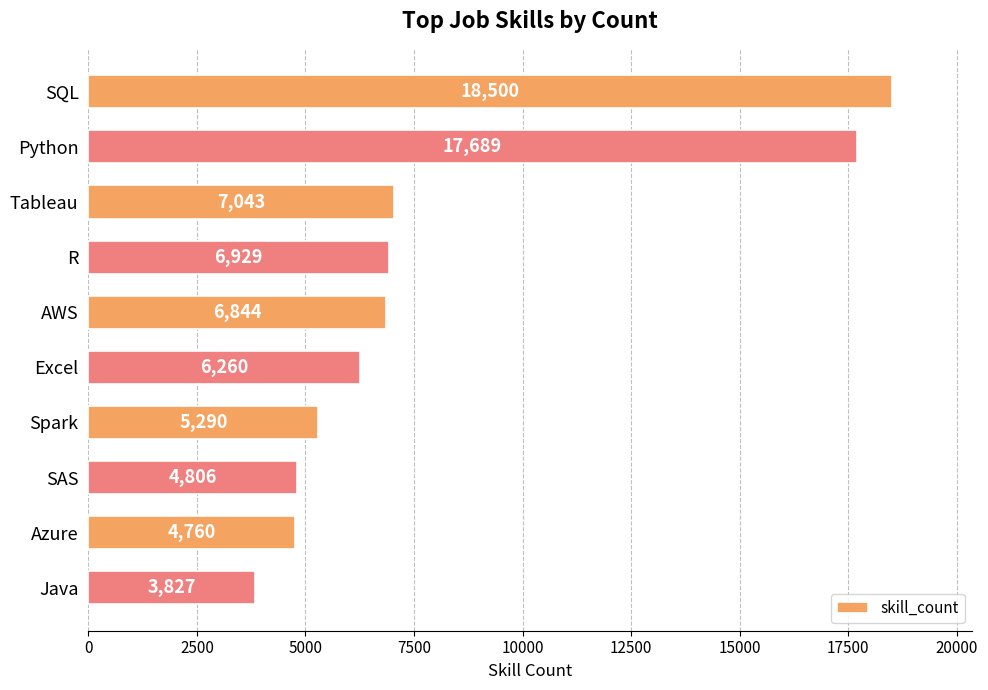

Where is the data nearest to the value 11163?

Tableau